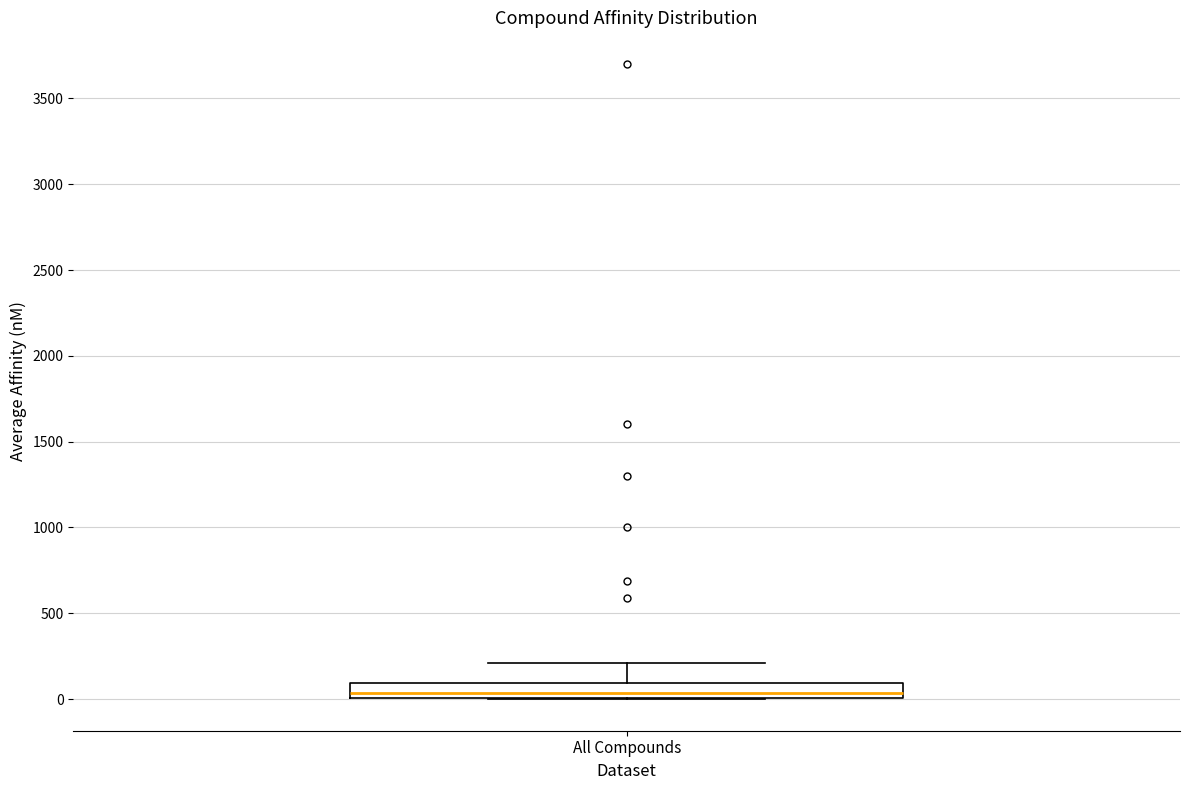

Where does the upper whisker of the box for All Compounds end on the y-axis? The values are not printed on the chart, so give them approximately, as read against the axis.

200